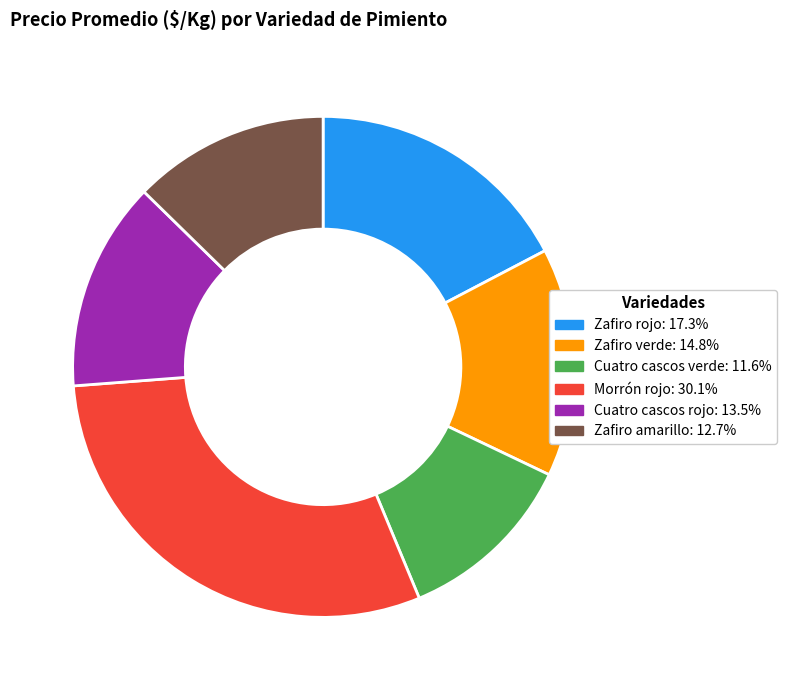

Is there any slice that represents more than half of the pie?

No